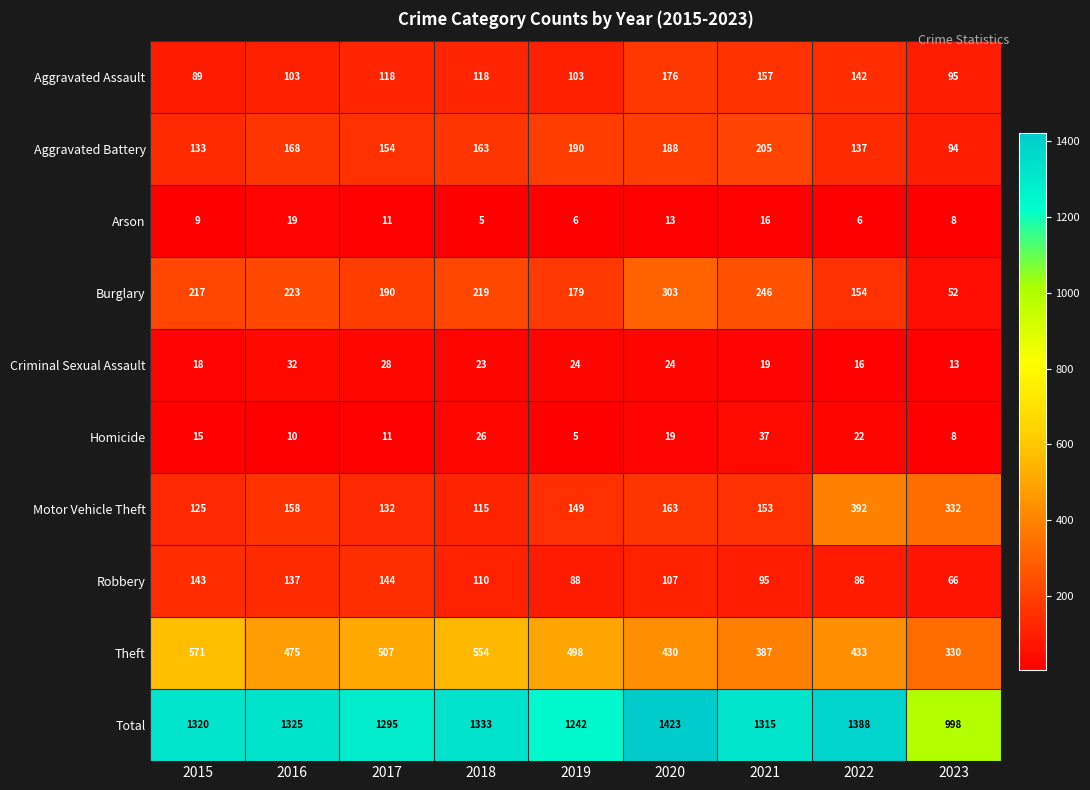

How many series are shown in this chart?

10